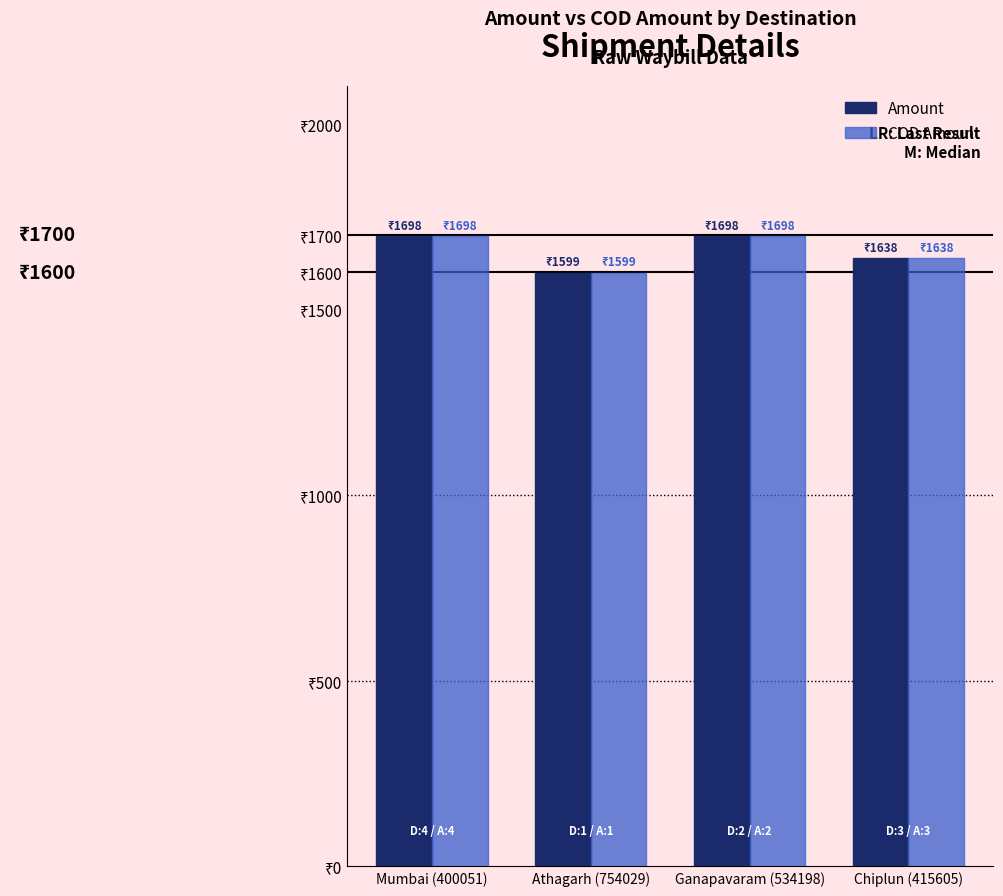

Are the bars horizontal?

No